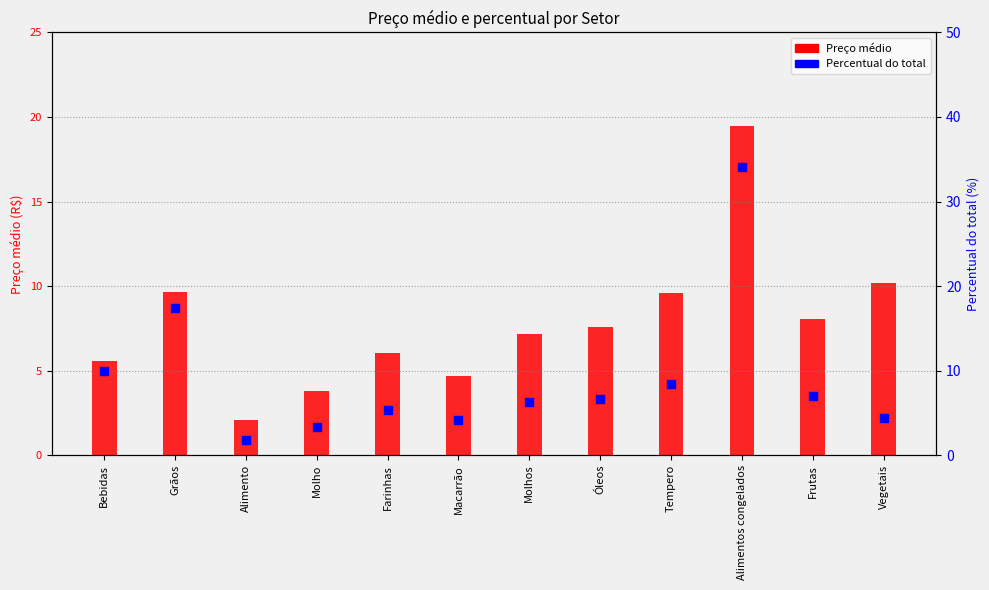

Is the value of Percentual do total at Farinhas greater than the value of Preço médio at Molhos?

No